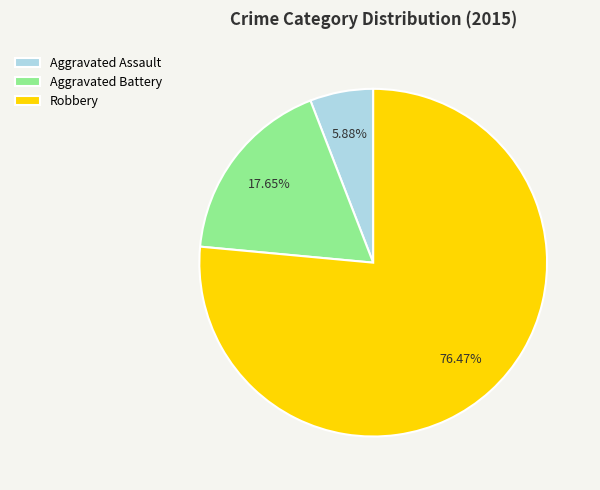

What percentage do Aggravated Battery and Robbery together represent?

94.1%